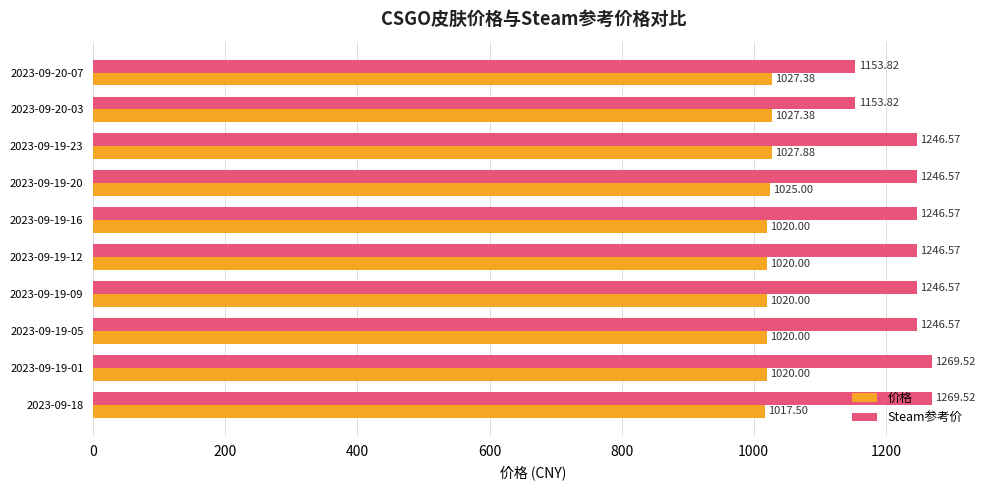

List the series in order of their overall mean, highest first.

Steam参考价, 价格